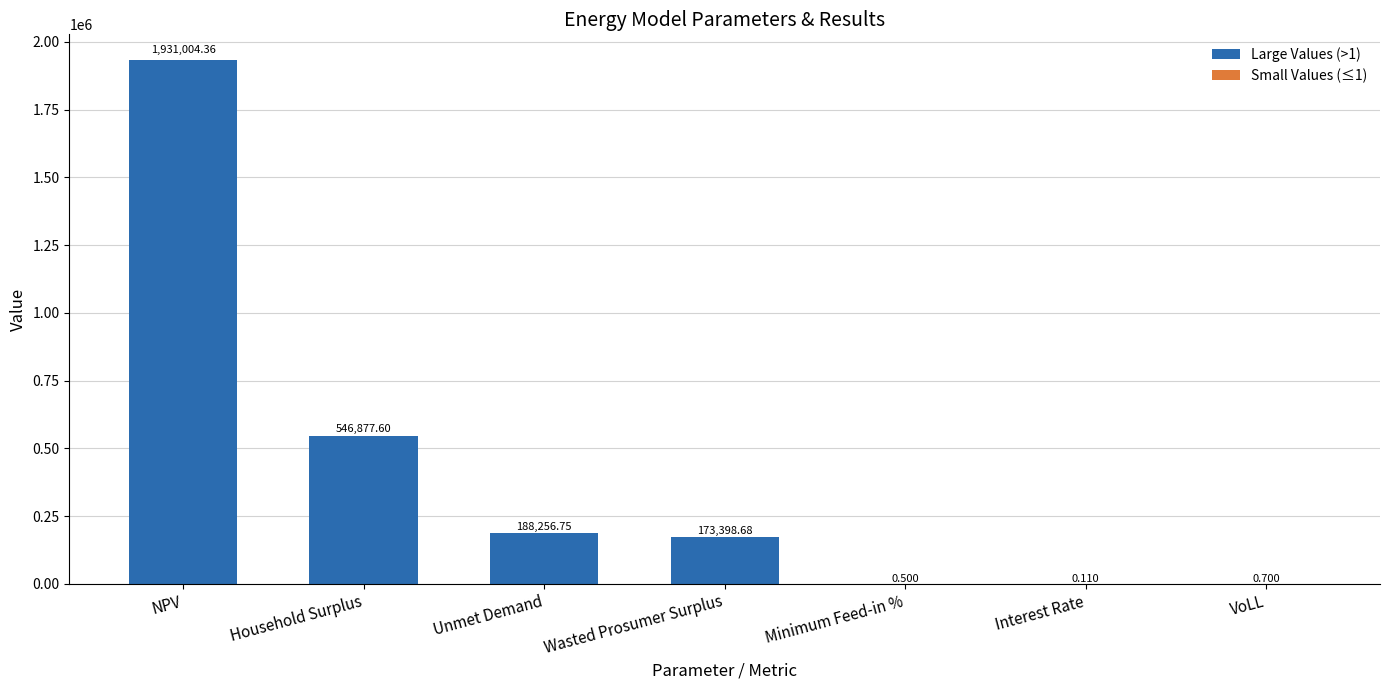

How many series are shown in this chart?

1